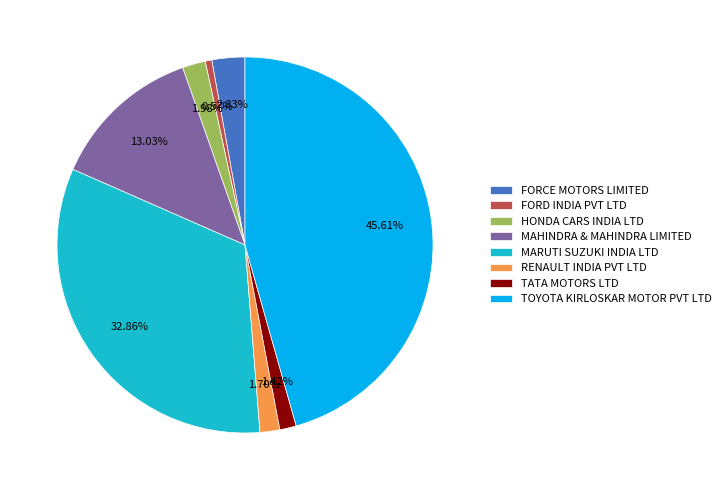

The FORD INDIA PVT LTD slice represents 1% of the pie. True or false?

True